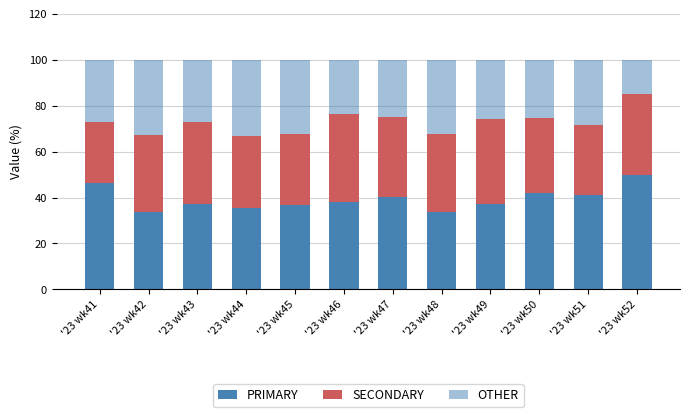

List the labels in order of SECONDARY value, smallest first.

'23 wk41, '23 wk51, '23 wk45, '23 wk44, '23 wk50, '23 wk42, '23 wk48, '23 wk47, '23 wk52, '23 wk43, '23 wk49, '23 wk46